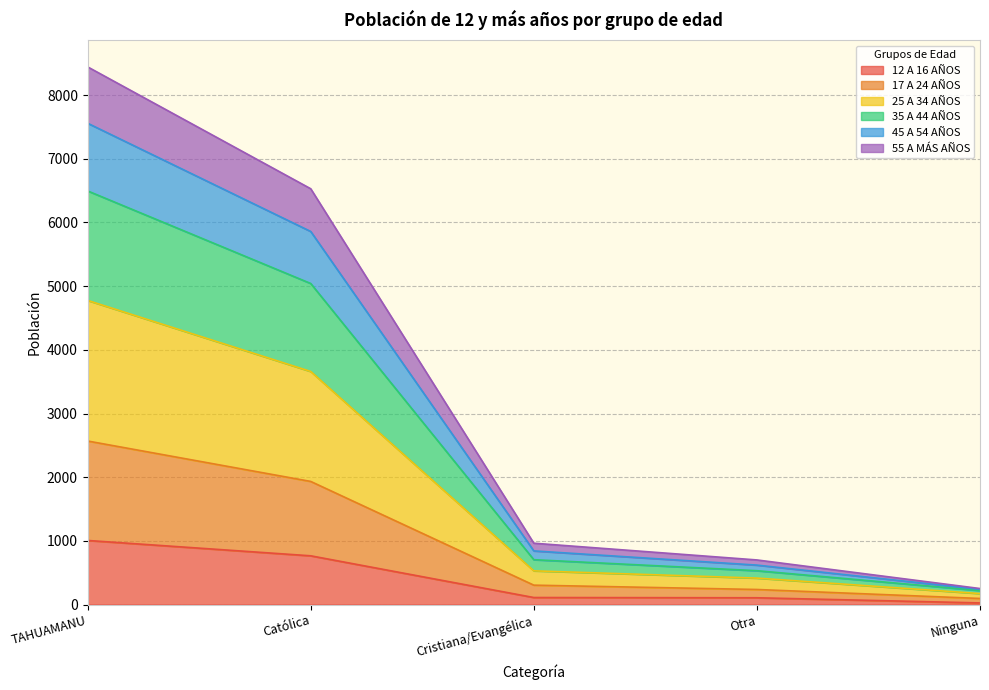

Is it true that 12 A 16 AÑOS equals 1006 at TAHUAMANU?

True